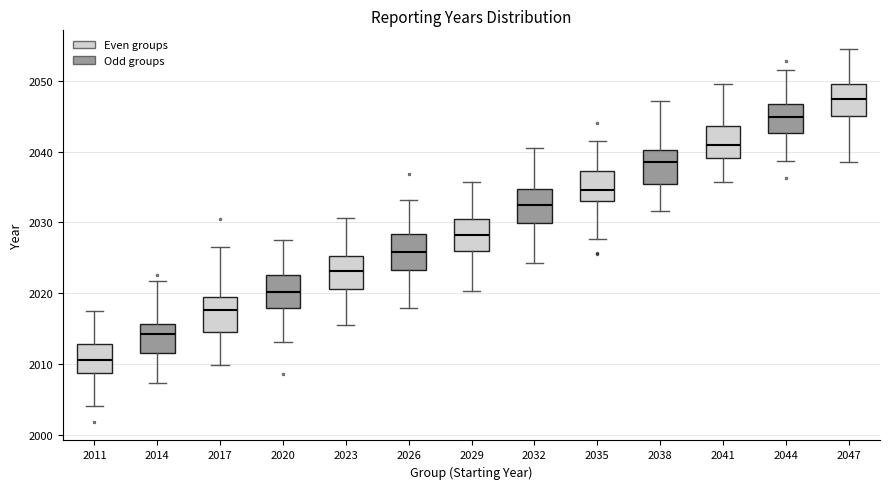

Where does the upper whisker of the box at x = 2014 end on the y-axis? The values are not printed on the chart, so give them approximately, as read against the axis.

2022